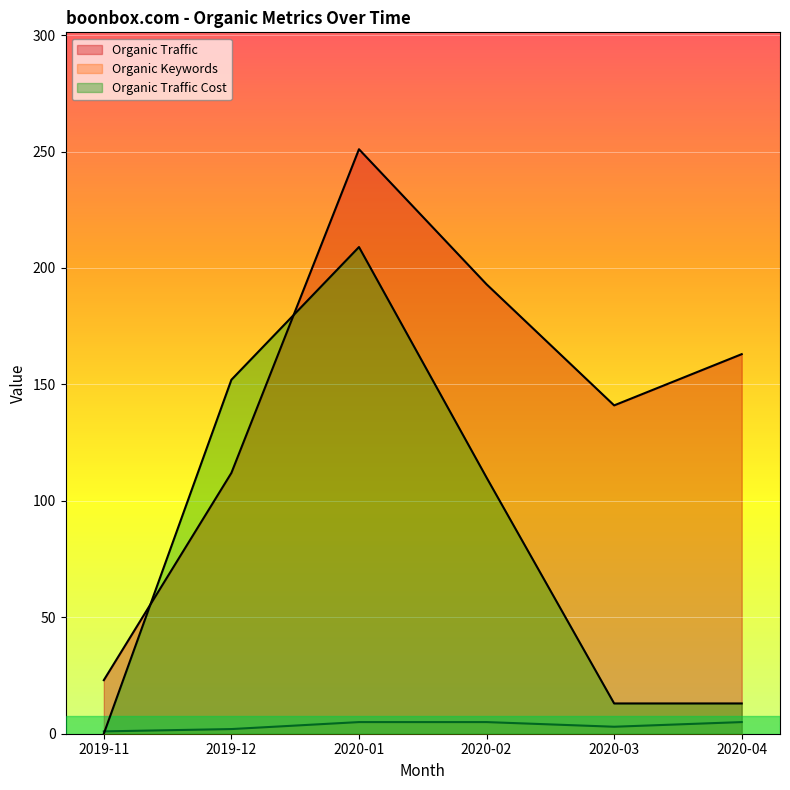

Which series changed the most between 2019-12 and 2020-03?

Organic Traffic Cost